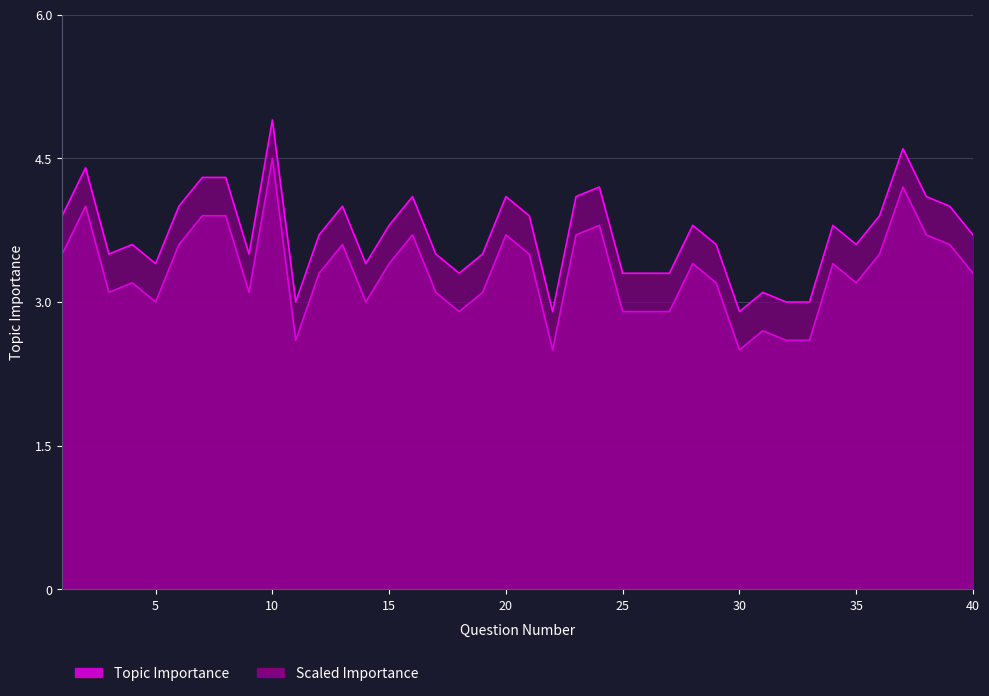

True or false: Scaled Importance and Topic Importance cross at least once.

False